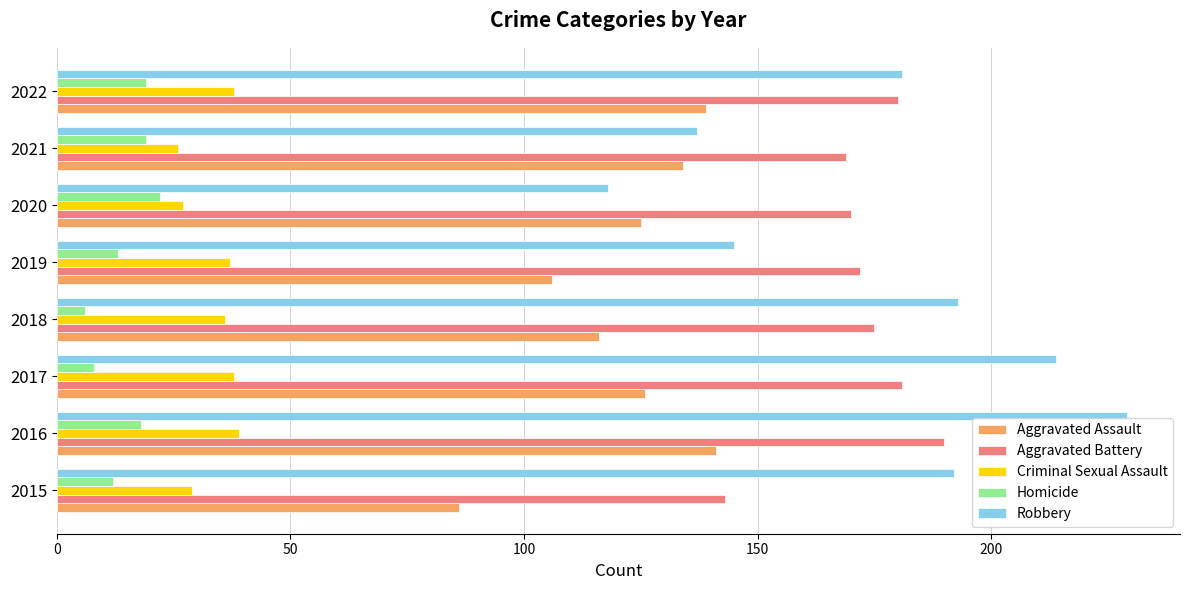

What is the maximum value for Criminal Sexual Assault?

39